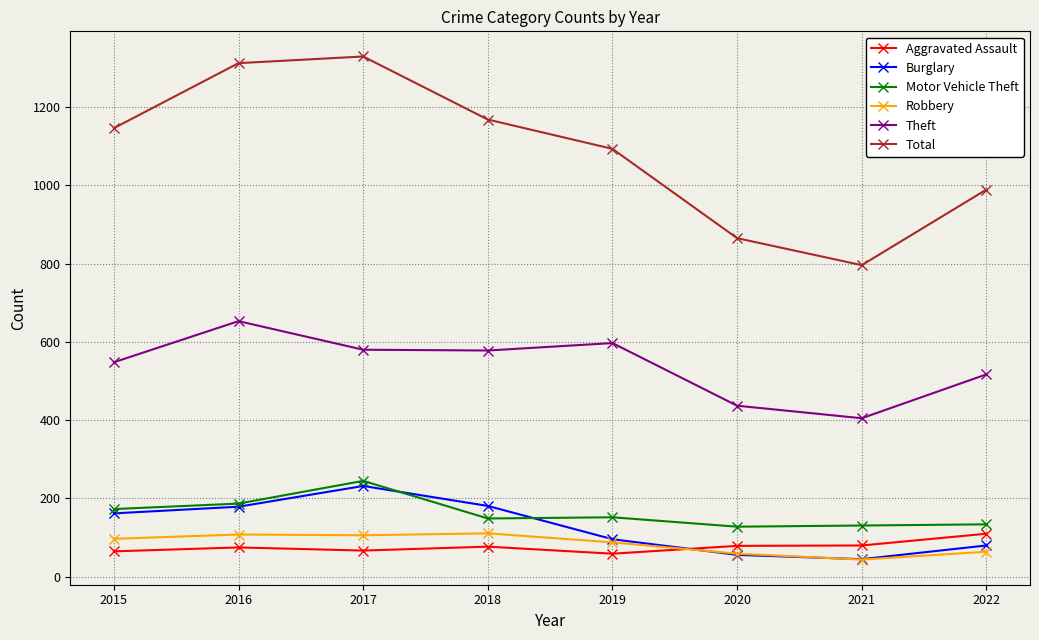

Does the chart have visible grid lines?

Yes